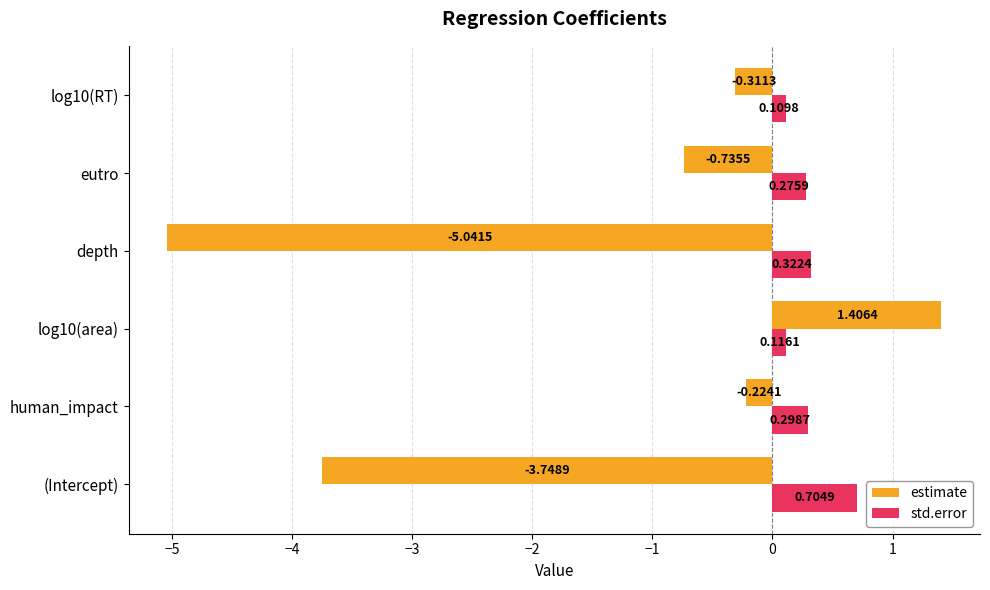

At which label does estimate reach its minimum?

depth